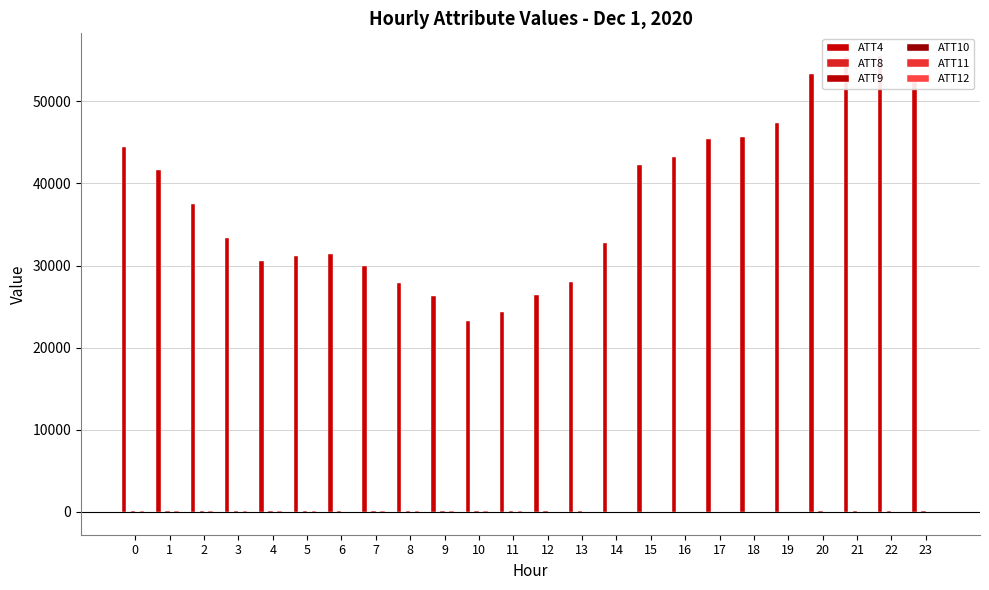

How many values in the ATT4 series exceed 37500?

11